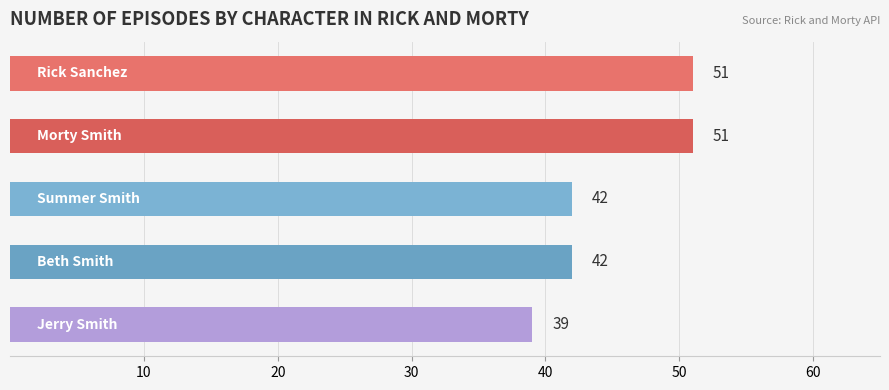

How many values are between 42 and 51?

4